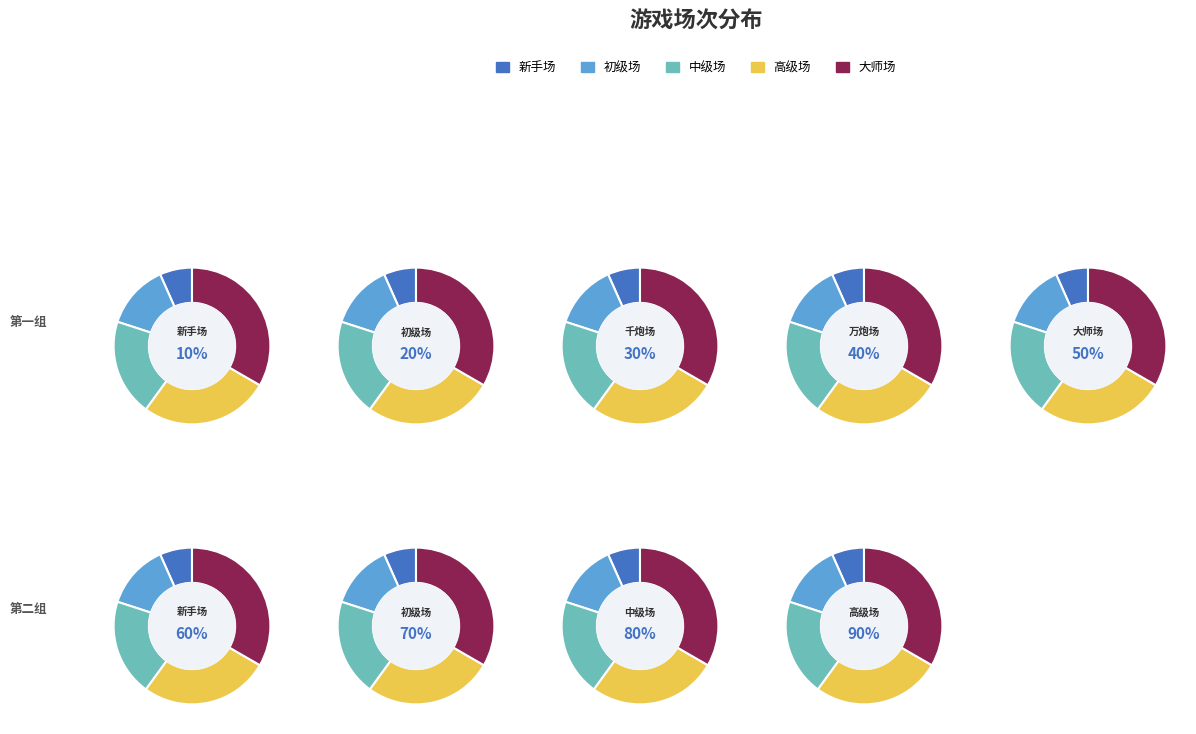

Which category has the biggest portion of the pie?

大师场(2)